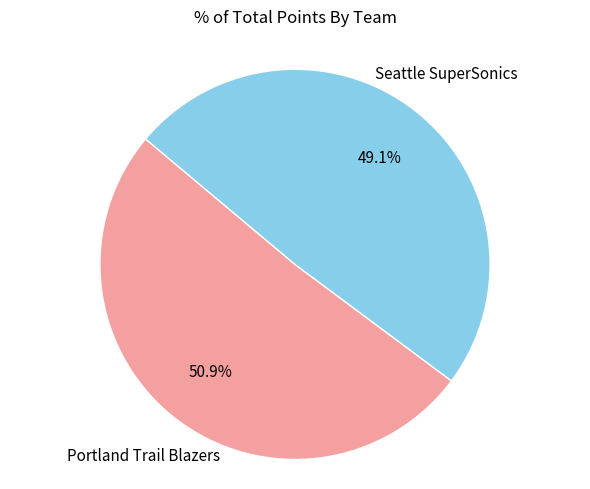

Is there any slice that represents more than half of the pie?

Yes